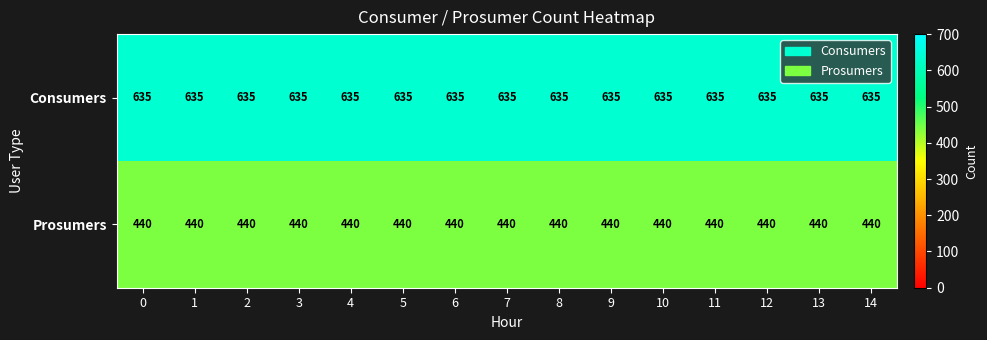

What value does the Consumers series have at 9?

635